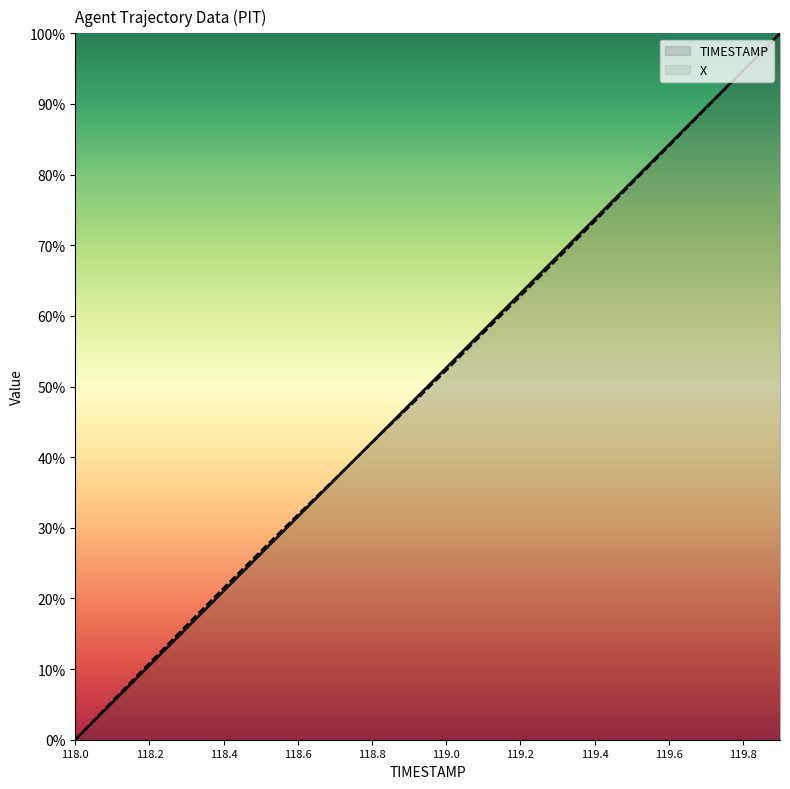

At how many categories does at least one series exceed 80?

4